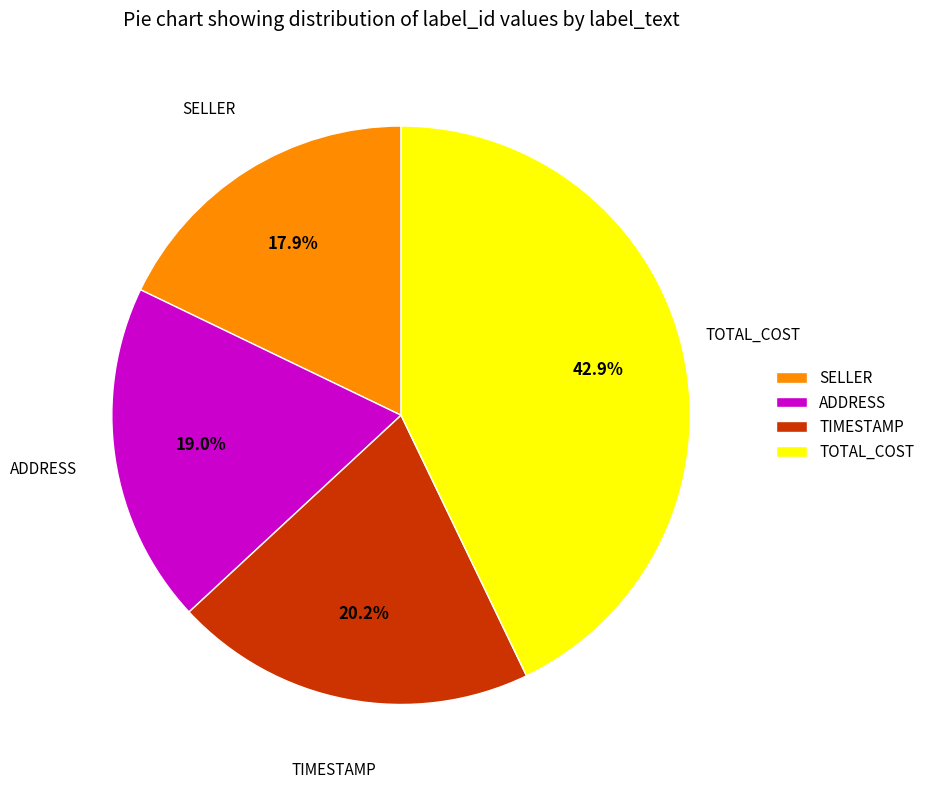

To the nearest percent, what is the difference between the TIMESTAMP and ADDRESS slice percentages?

1%